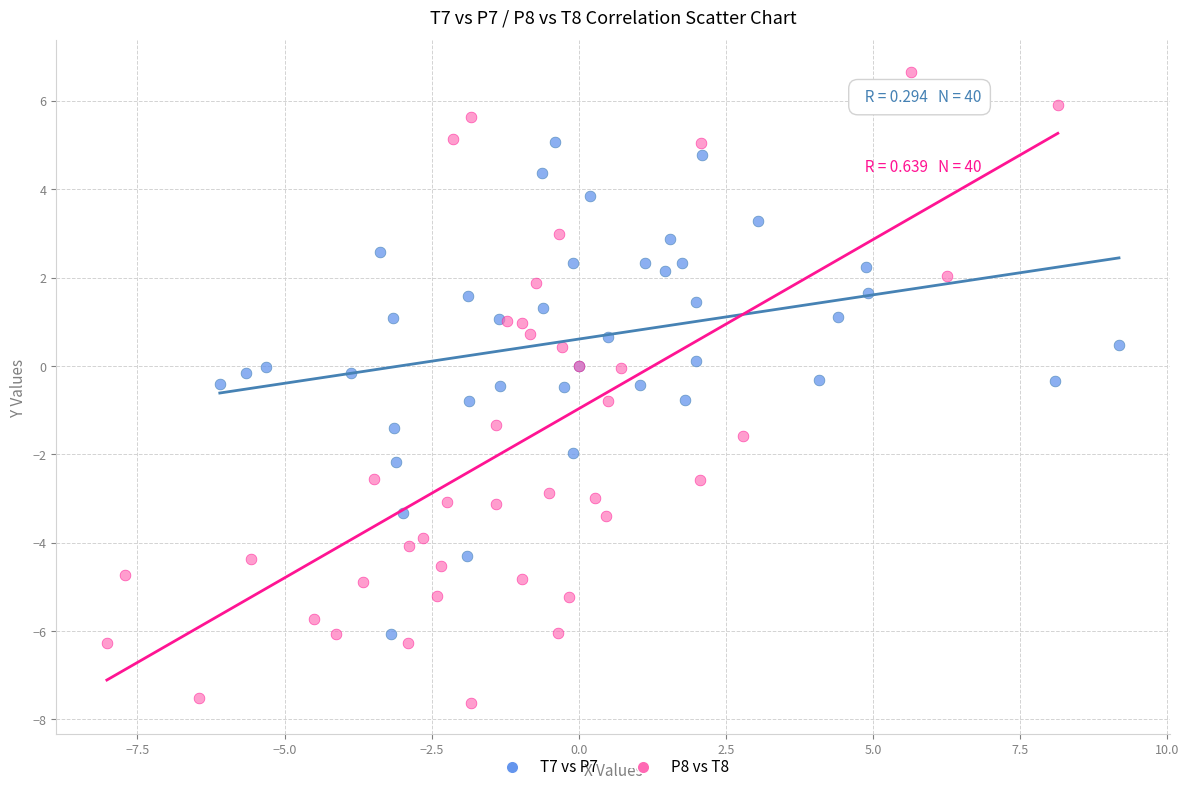

Which series has the widest spread of Y values?

P8 vs T8